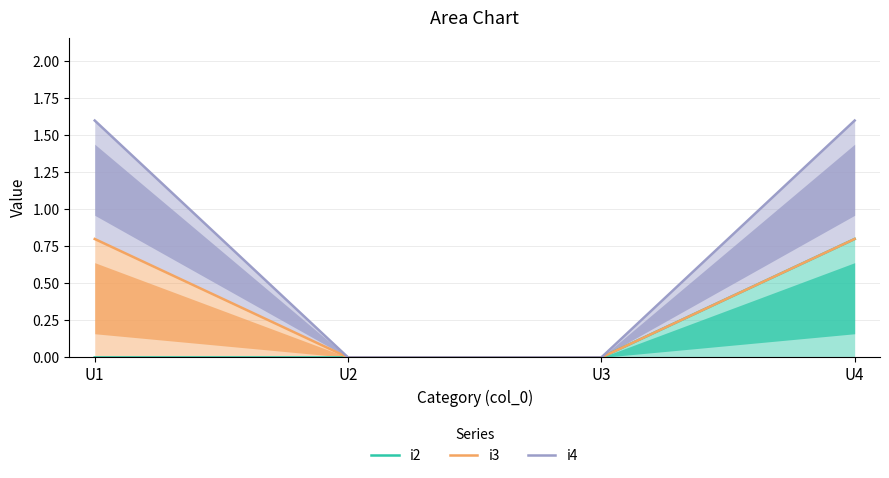

List the labels in order of i3 value, smallest first.

U2, U3, U1, U4